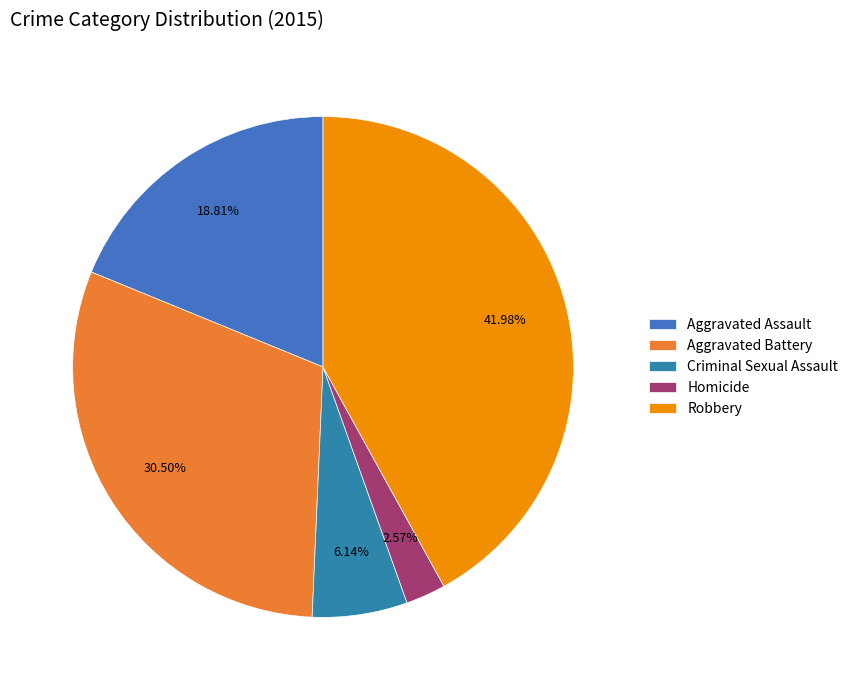

Does Robbery represent more than half of the total?

No